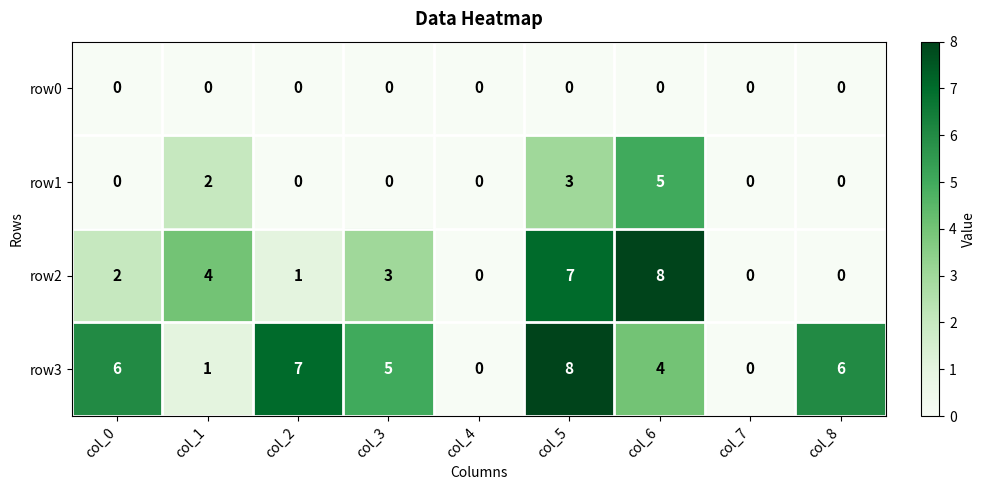

The row2 series shows 2 at col_0. True or false?

True